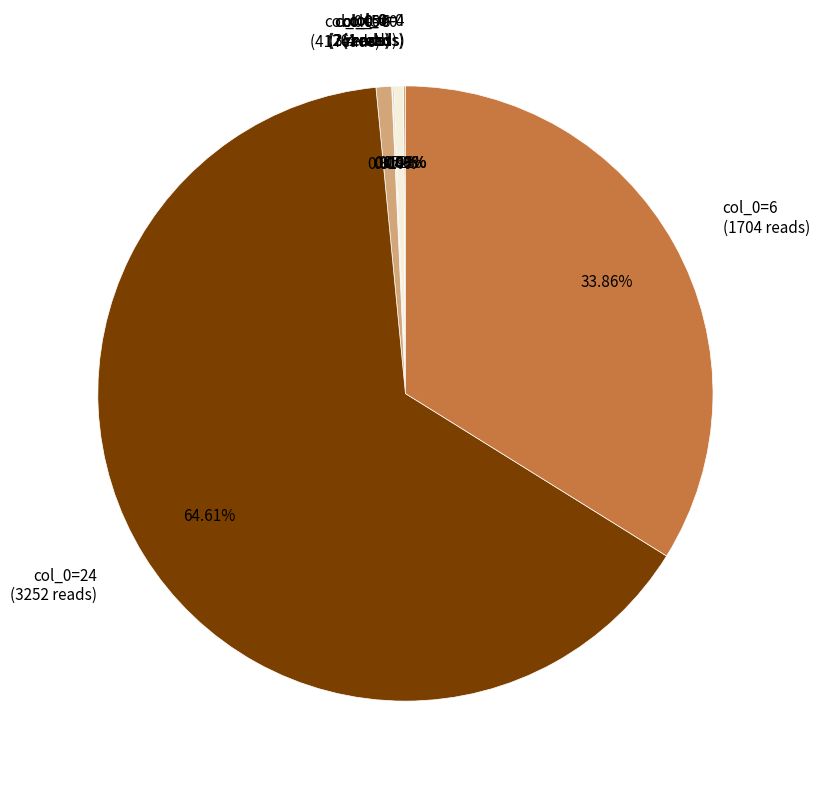

Is there a majority slice in this chart?

Yes